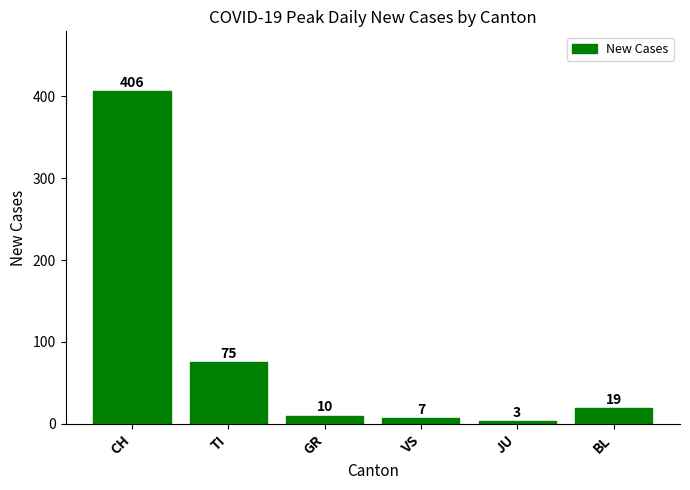

Rank the categories by value from highest to lowest.

CH, TI, BL, GR, VS, JU